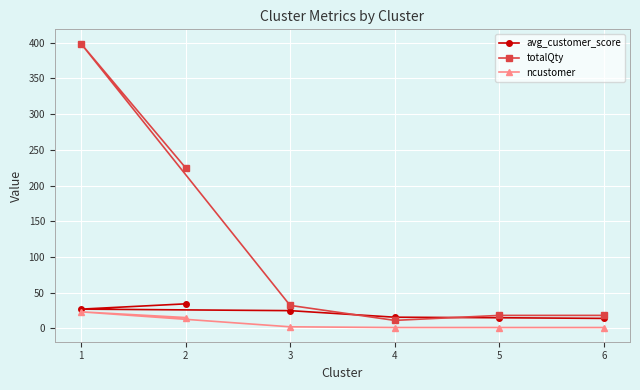

Is the value of avg_customer_score at 2 greater than the value of ncustomer at 6?

Yes